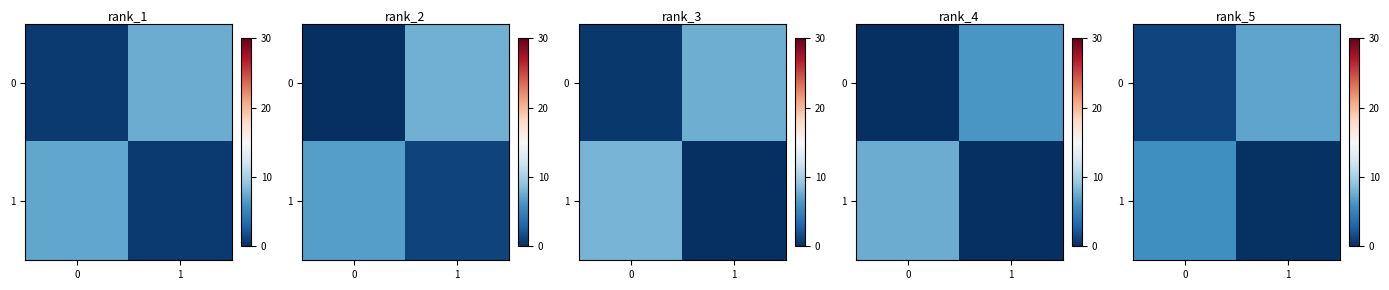

Is it true that row_0 equals 7.1 at 1?

True